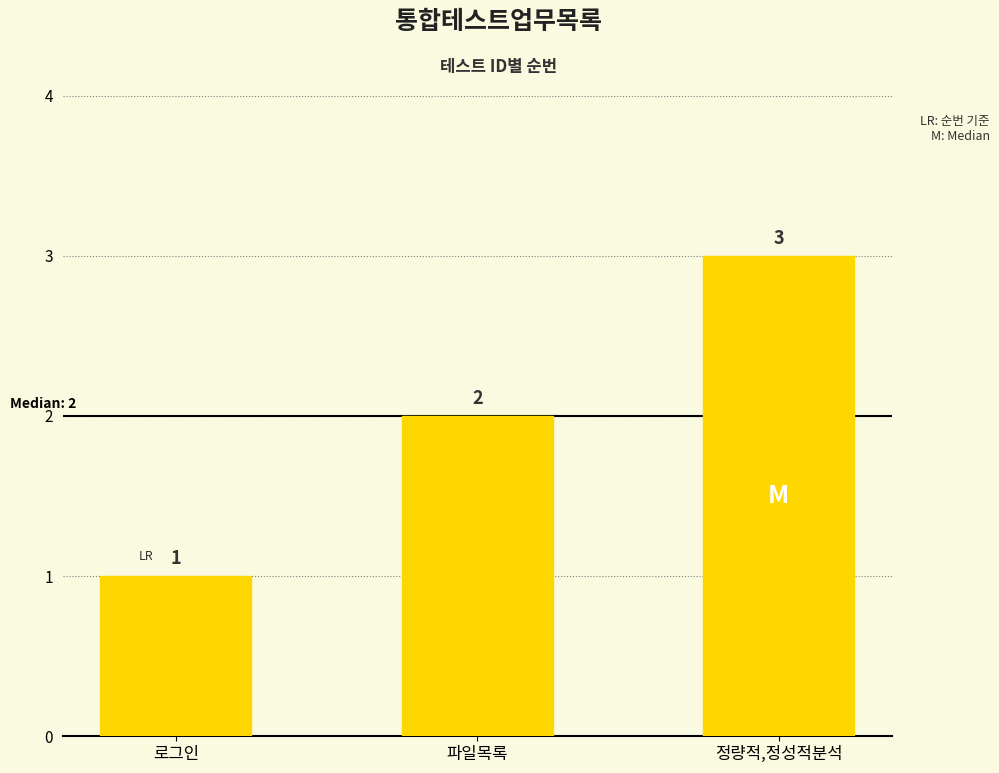

Count the number of data series in this chart.

1